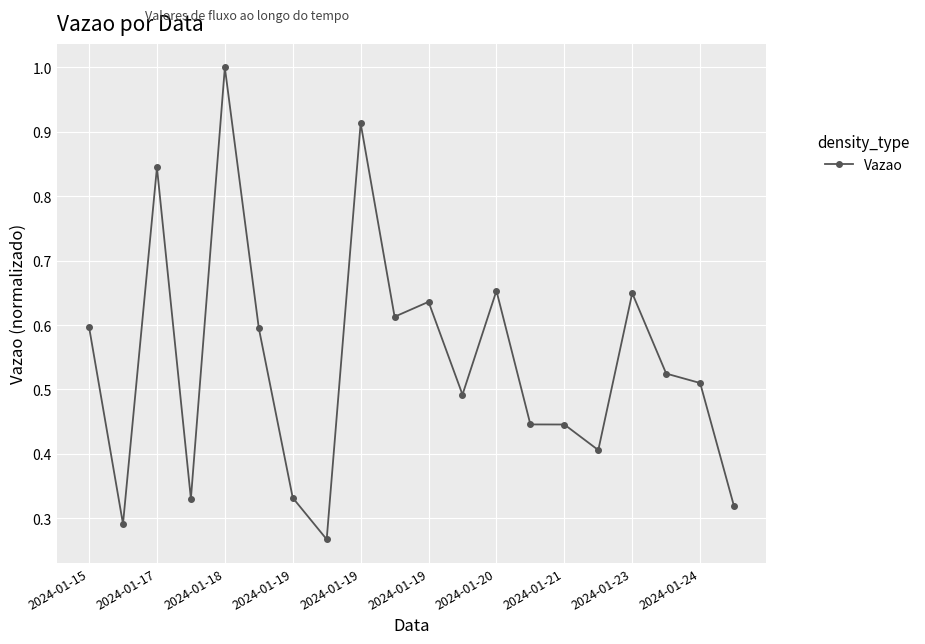

True or false: the data has more than 0 interior local peaks.

True